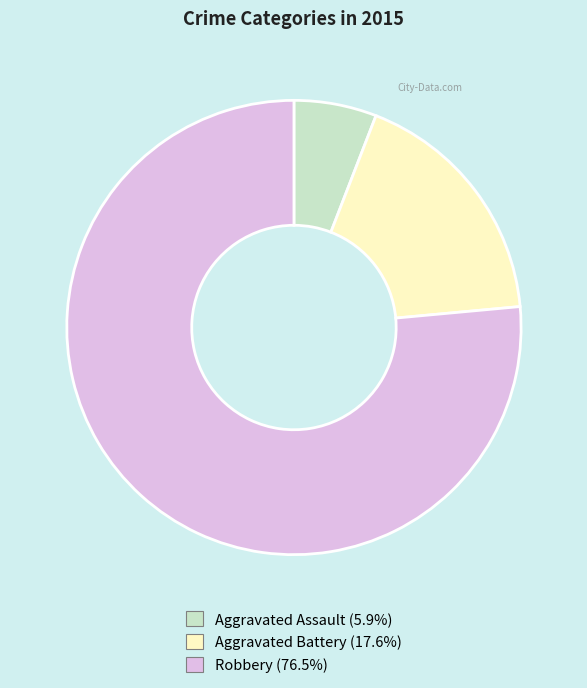

Do Aggravated Battery and Aggravated Assault together represent more than half of the pie?

No